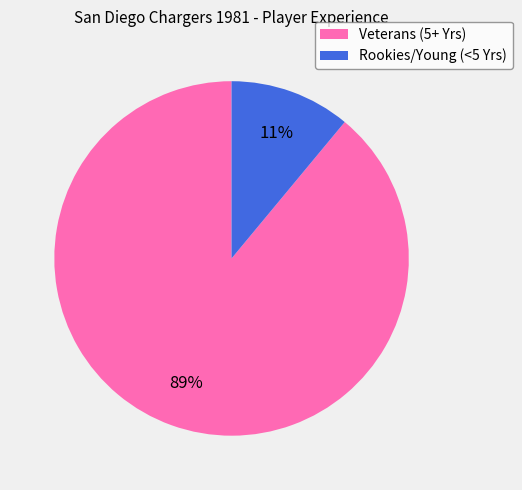

Does Rookies/Young (<5 Yrs) represent more than half of the total?

No